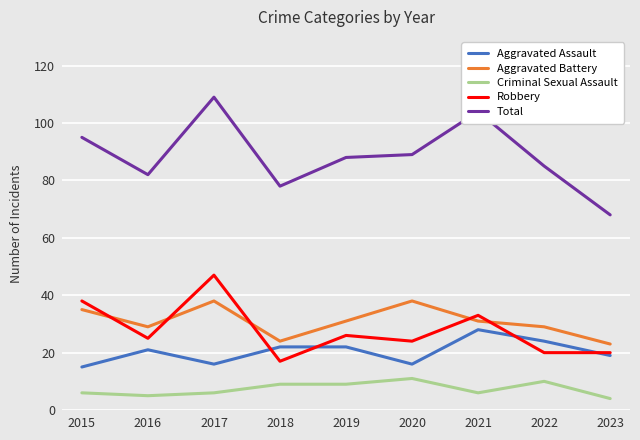

True or false: Total has more than 1 interior local peaks.

True